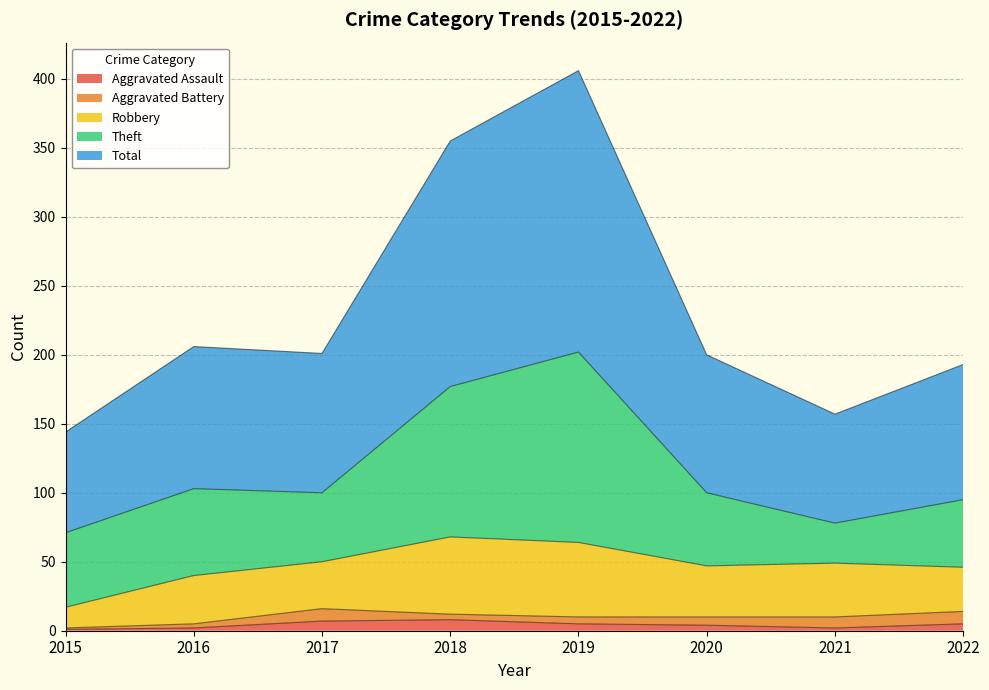

At 2016, list the series in order from largest to smallest.

Total, Theft, Robbery, Aggravated Battery, Aggravated Assault